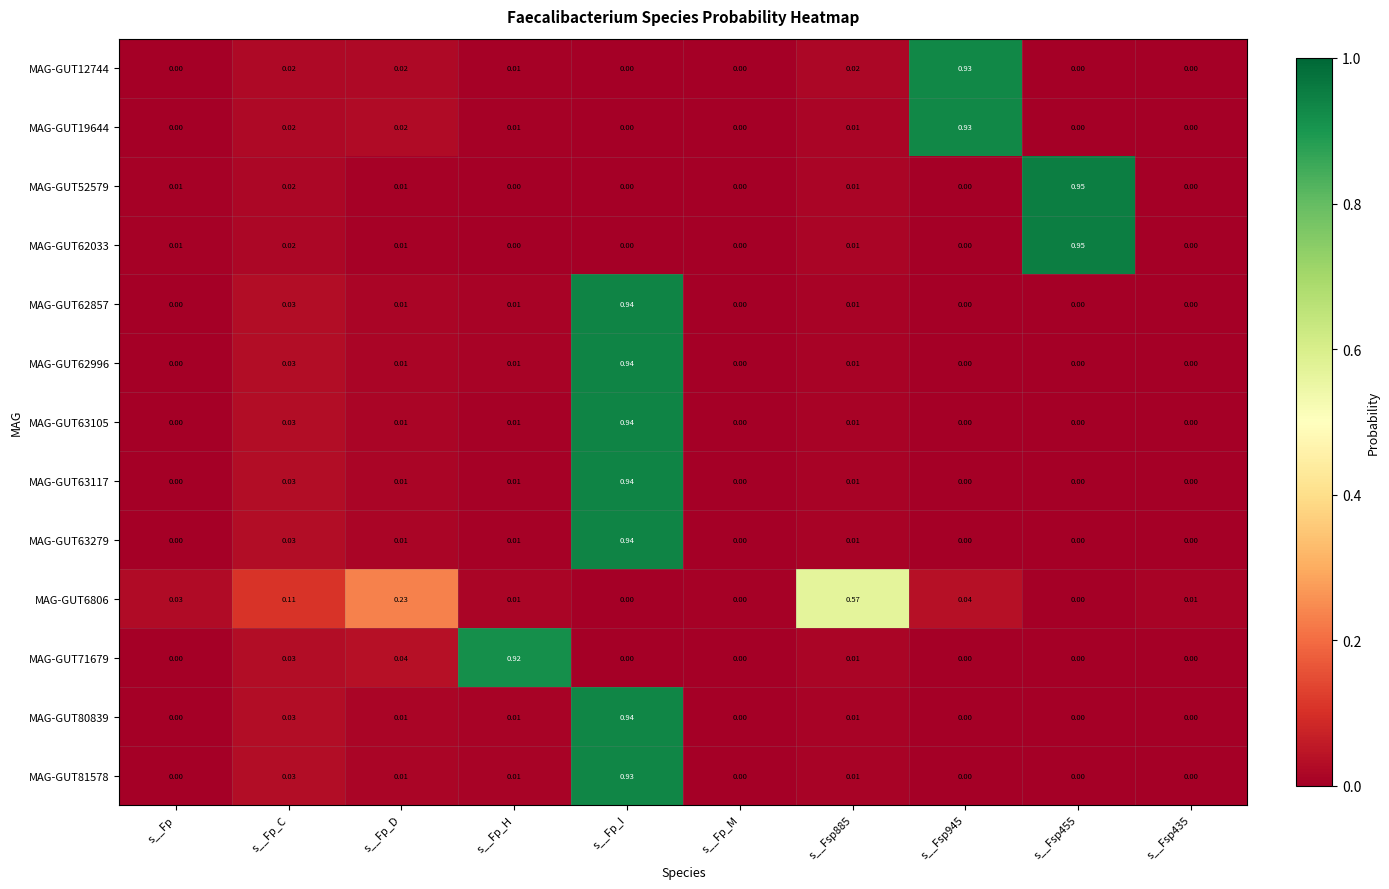

Is the value of MAG-GUT63279 at s__Fp_I greater than the value of MAG-GUT19644 at s__Fp_I?

Yes